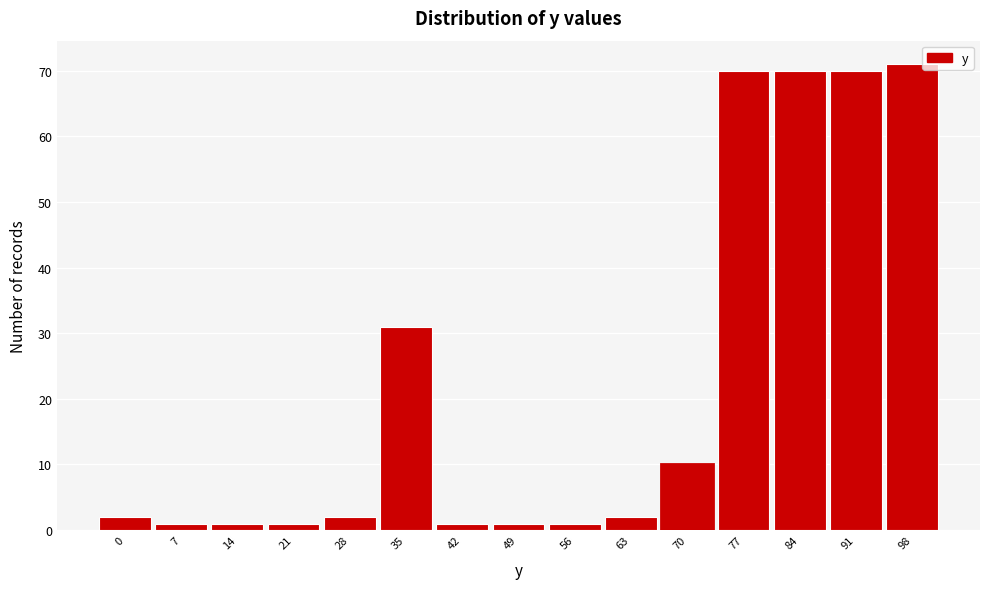

Reading left to right, extract all data points from this chart.

0=2	7=1	14=1	21=1	28=2	35=31	42=1	49=1	56=1	63=2	70=10	77=70	84=70	91=70	98=71